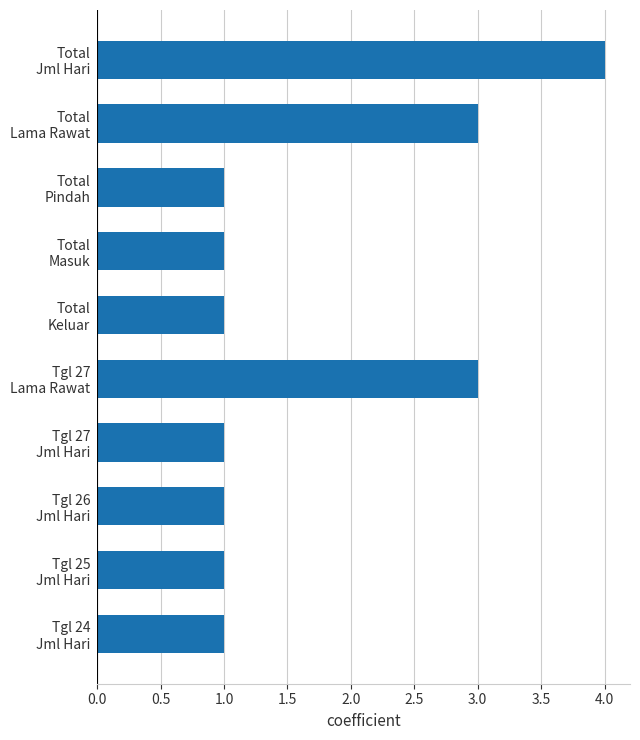

What is the sum of all values?

17